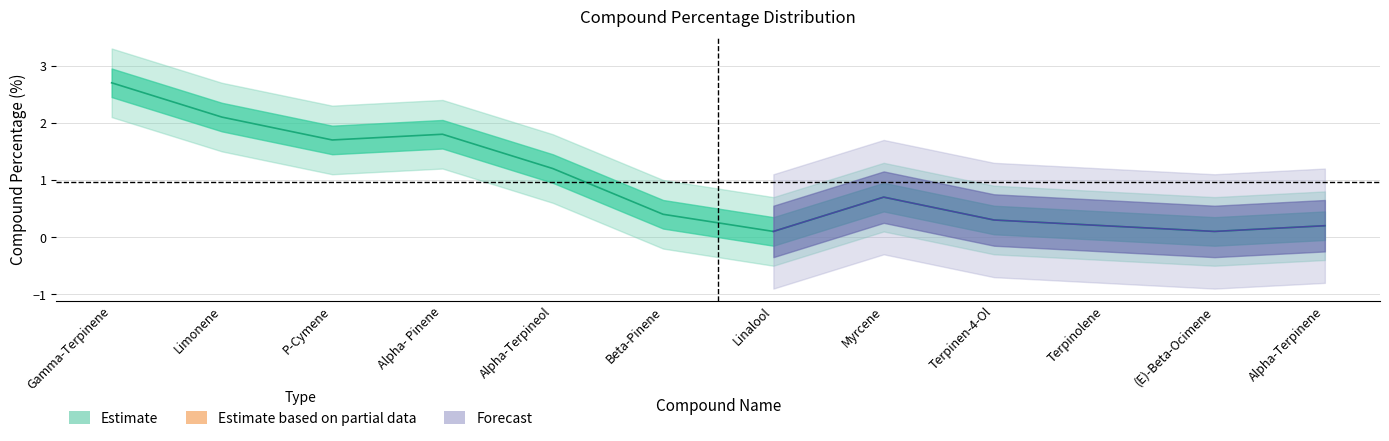

Does the chart have visible grid lines?

Yes